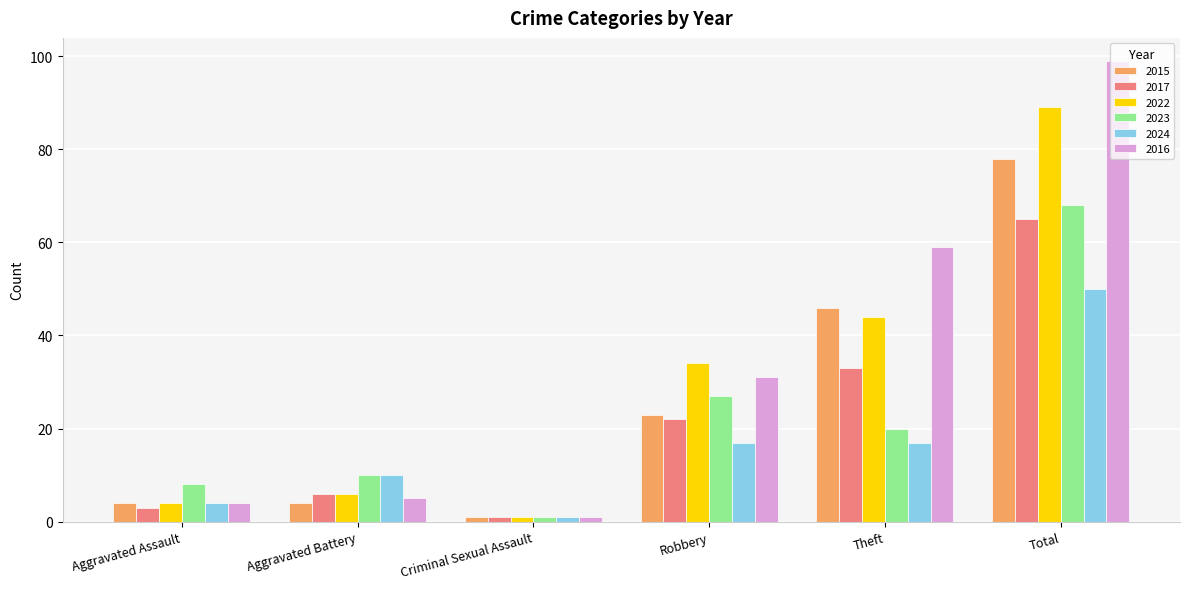

Which series changed the most between Aggravated Assault and Criminal Sexual Assault?

2023